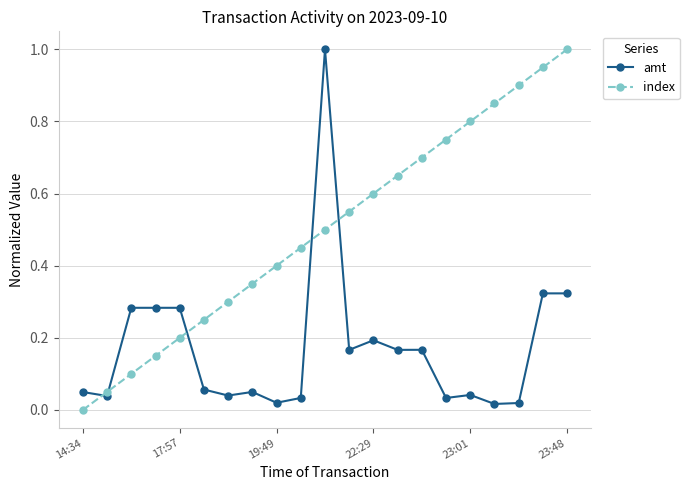

List the series in order of their overall mean, highest first.

index, amt